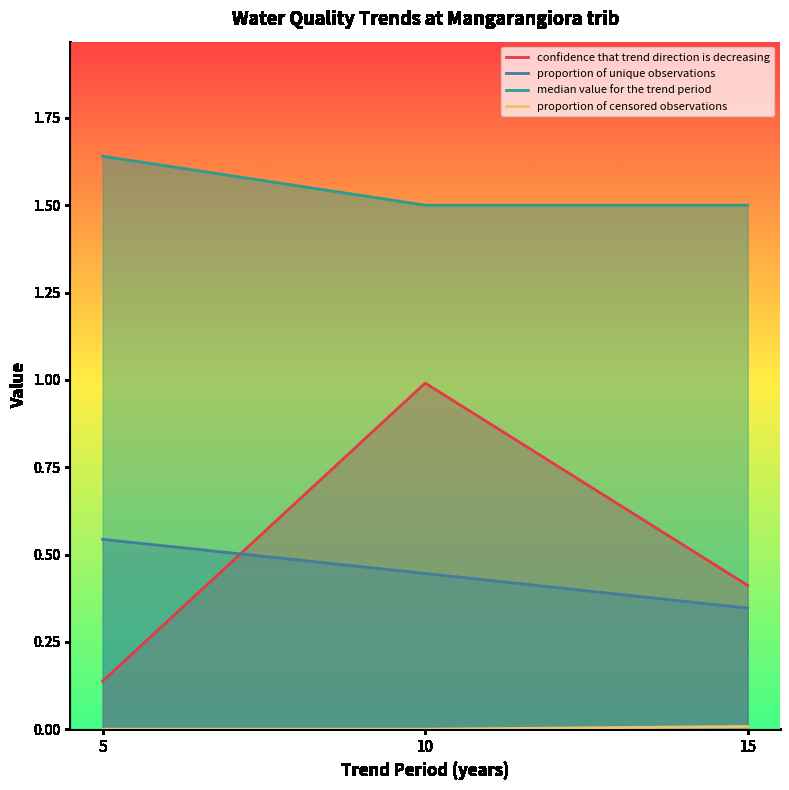

Which label corresponds to the smallest value in the chart?

5